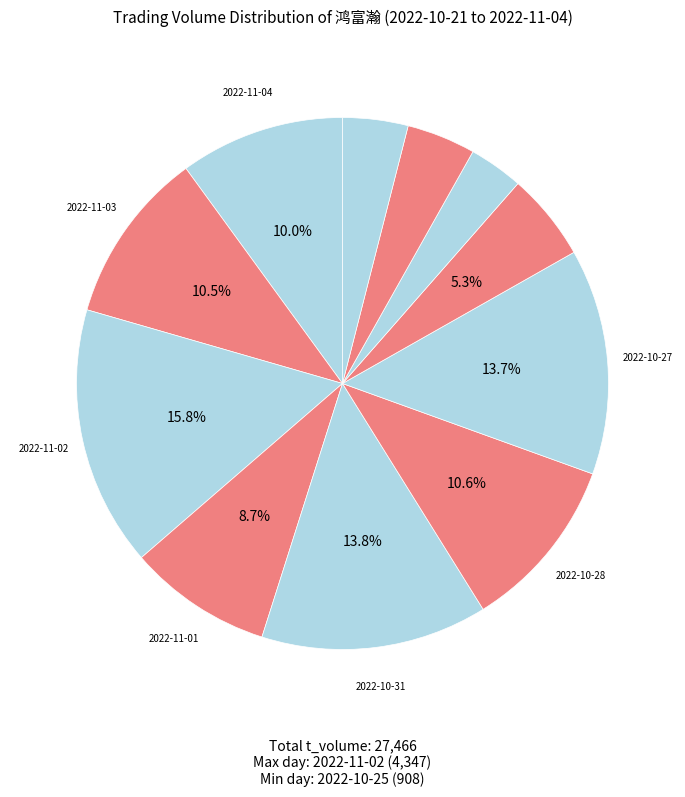

Is there a majority slice in this chart?

No